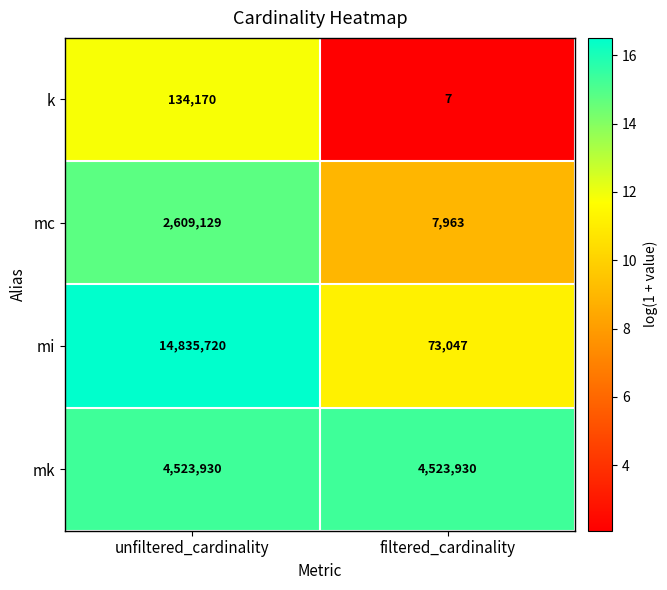

Reading left to right, extract all data points from this chart.

k: 134170	7
mc: 2609129	7963
mi: 14835720	73047
mk: 4523930	4523930